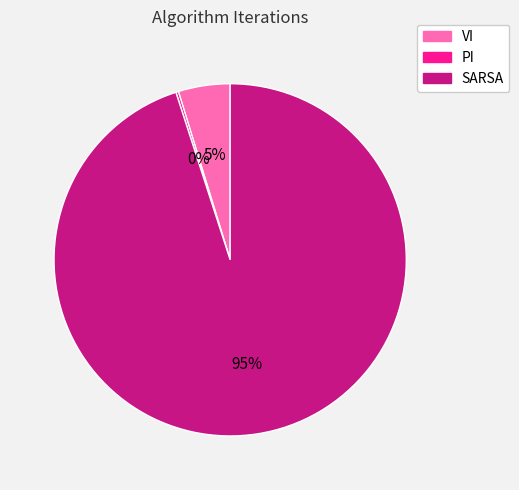

Does SARSA represent more than half of the total?

Yes